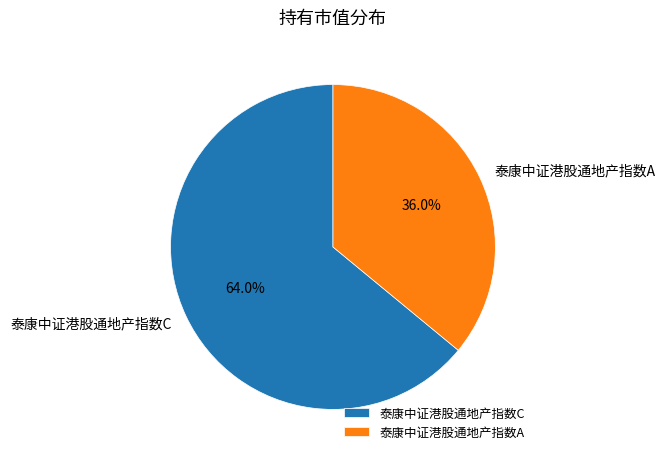

Combined, do 泰康中证港股通地产指数C and 泰康中证港股通地产指数A account for over 50%?

Yes